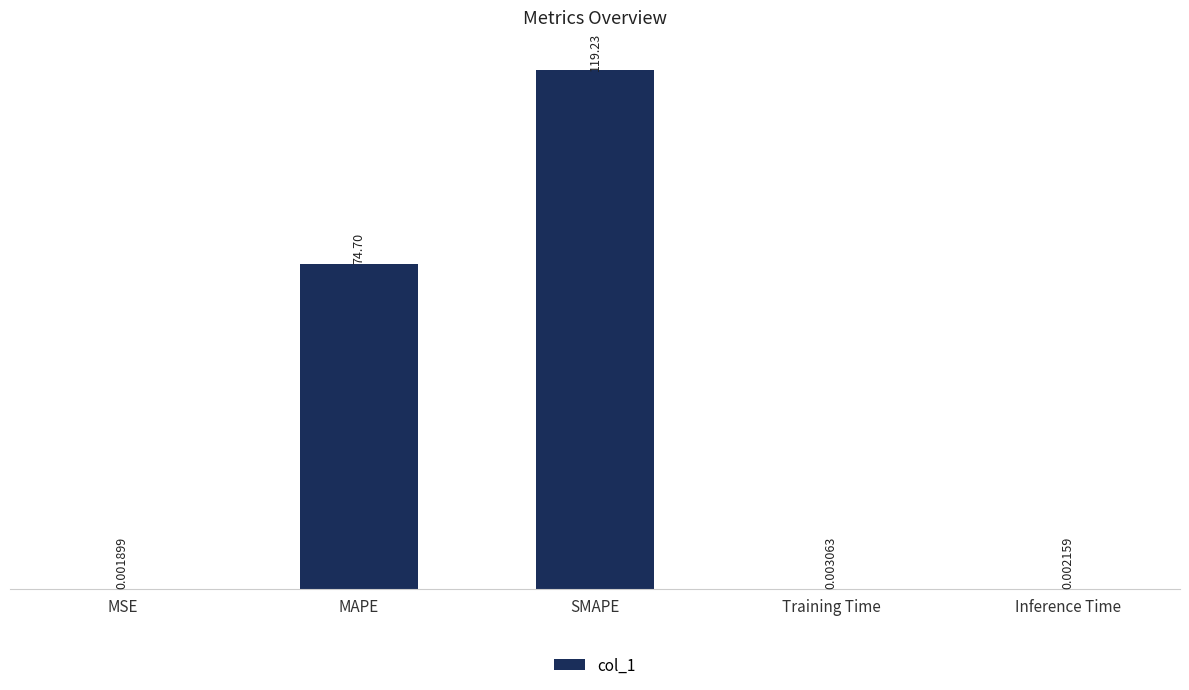

What is the difference between the values at MAPE and MSE?

74.7